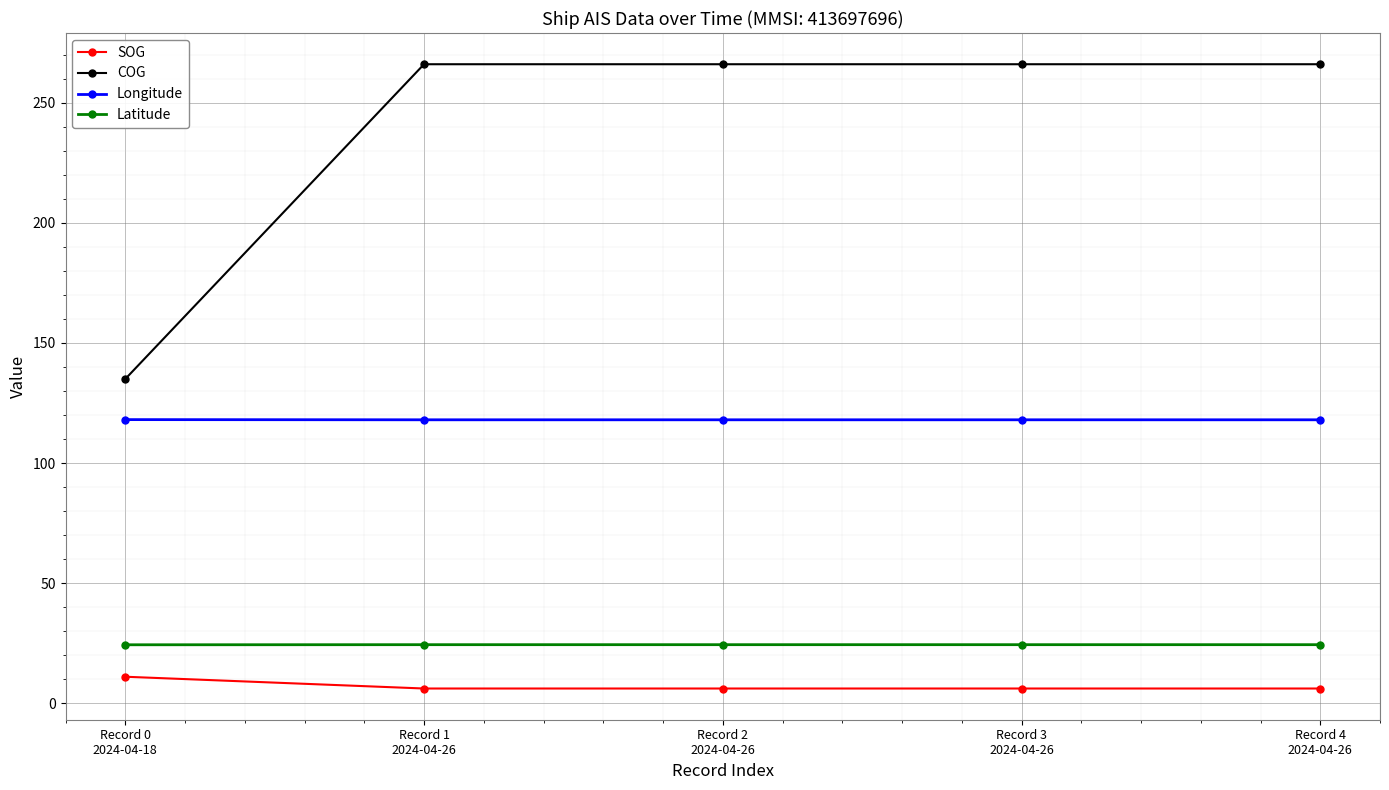

True or false: Latitude and COG cross at least once.

False